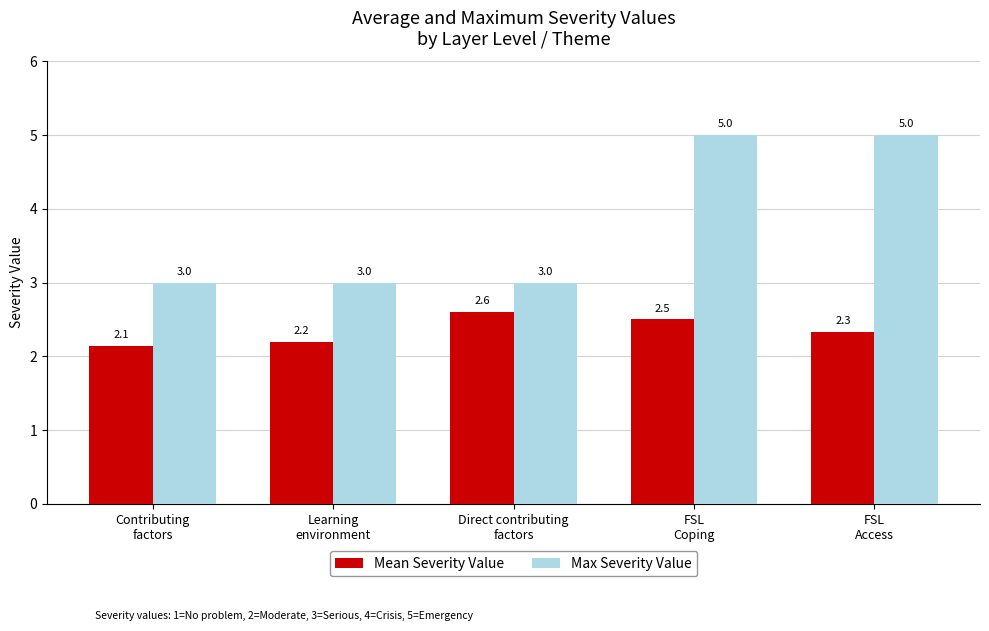

Which series changed the most between Learning
environment and Direct contributing
factors?

Mean Severity Value